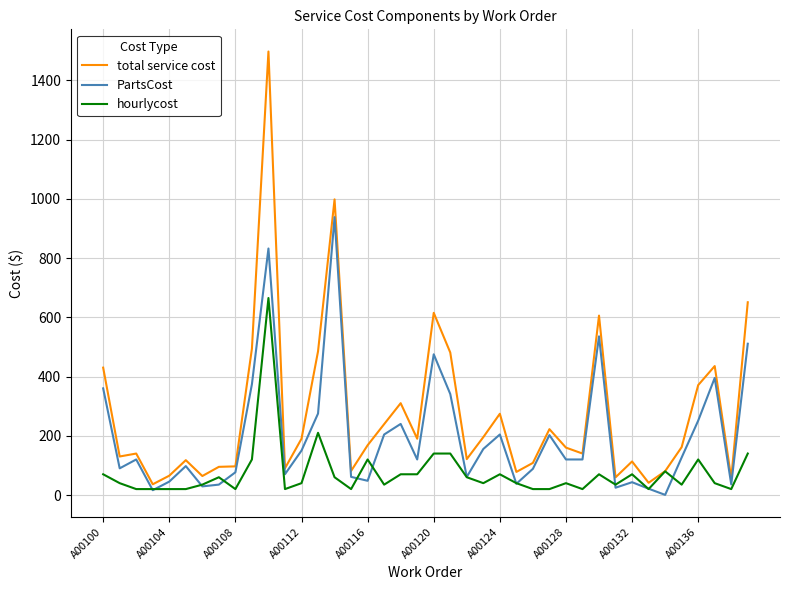

What is the maximum value for PartsCost?

938.0